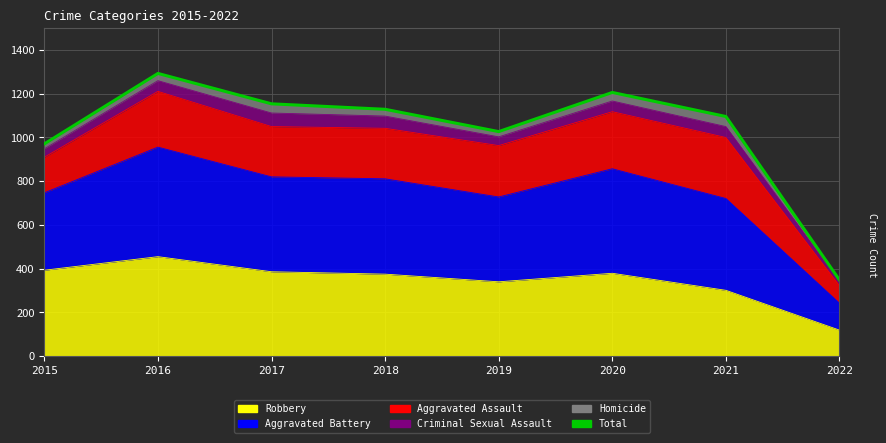

At which label does the data first exceed 1129?

2016